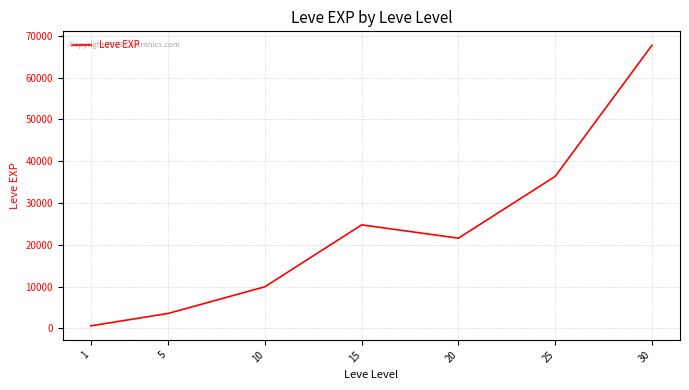

Count the number of data series in this chart.

1